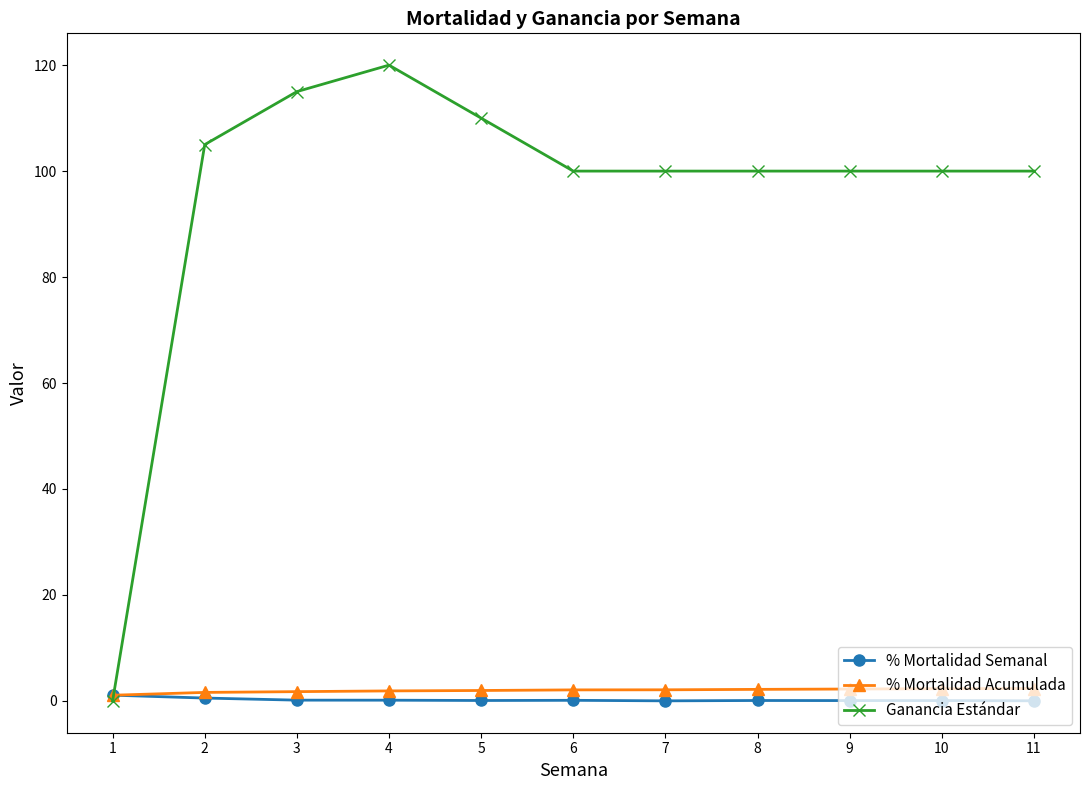

What is the sum of all Ganancia Estándar values?

1050.0